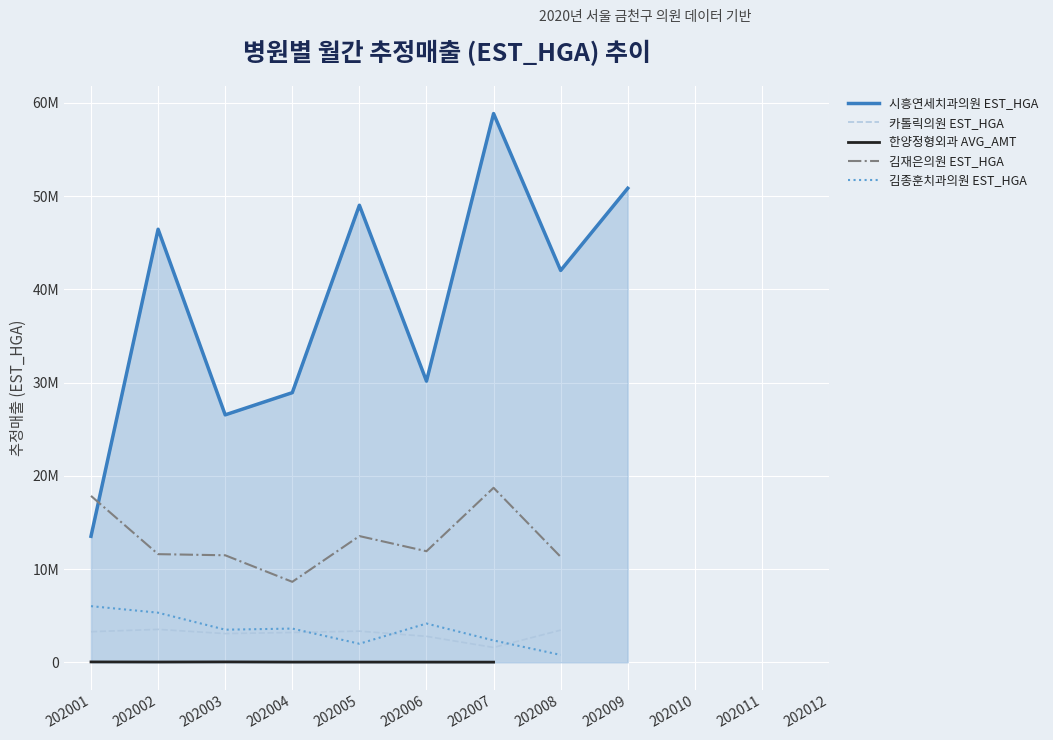

At which label does 카톨릭의원 EST_HGA reach its minimum?

202007